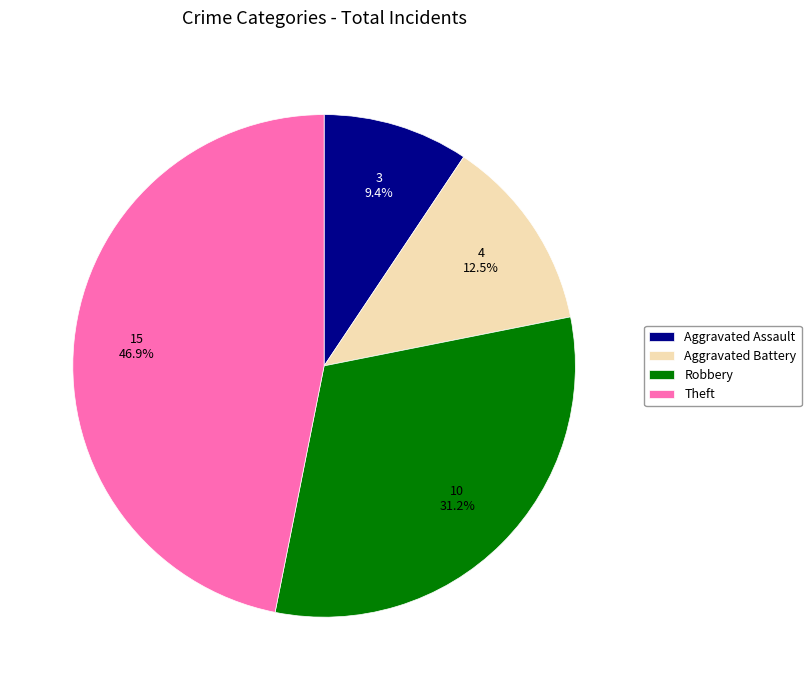

To the nearest percent, what is the difference between the Robbery and Theft slice percentages?

16%